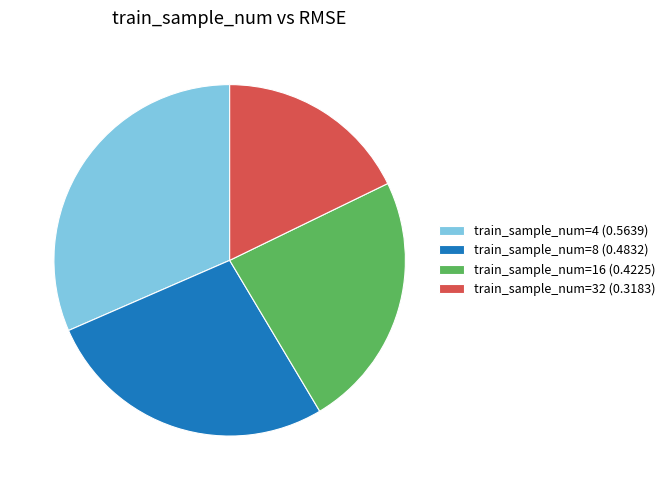

The train_sample_num=16 (0.4225) slice represents 24% of the pie. True or false?

True